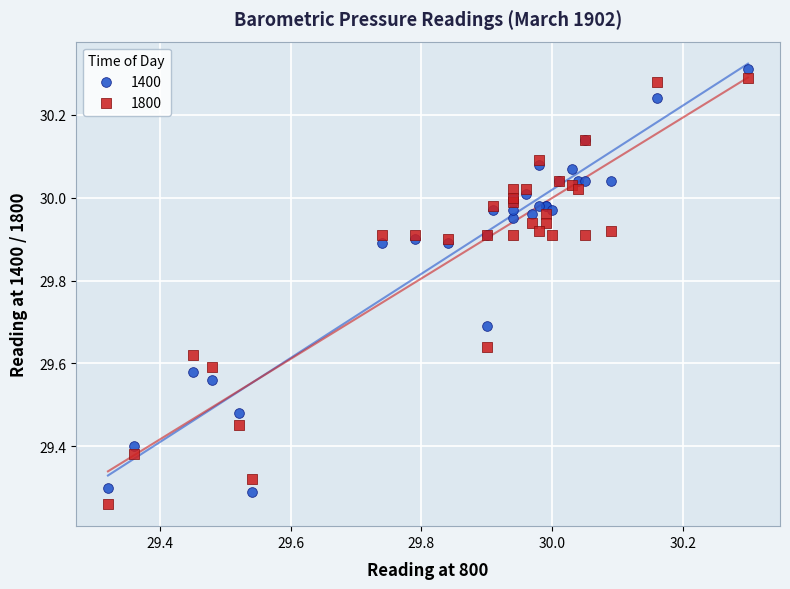

What is the X range (max minus min) for the scatter plot?

1.0